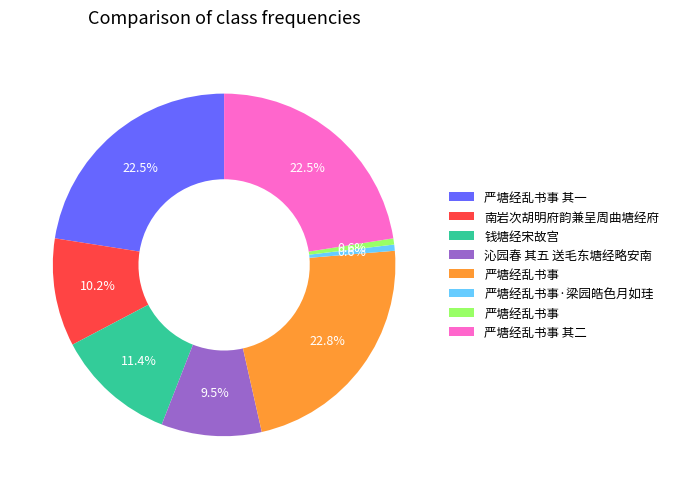

Is there a majority slice in this chart?

No